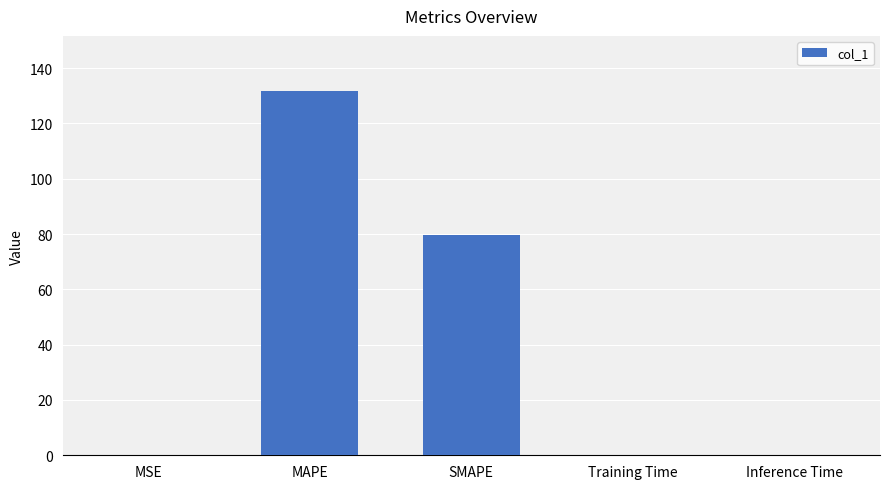

At which label is the value closest to 65?

SMAPE